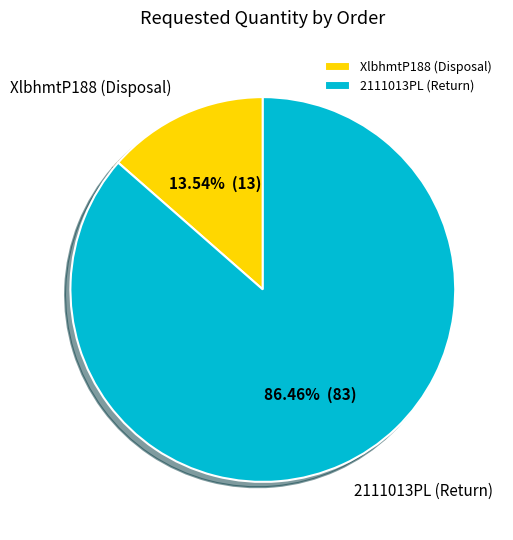

Rank the categories by value from lowest to highest.

XlbhmtP188 (Disposal), 2111013PL (Return)